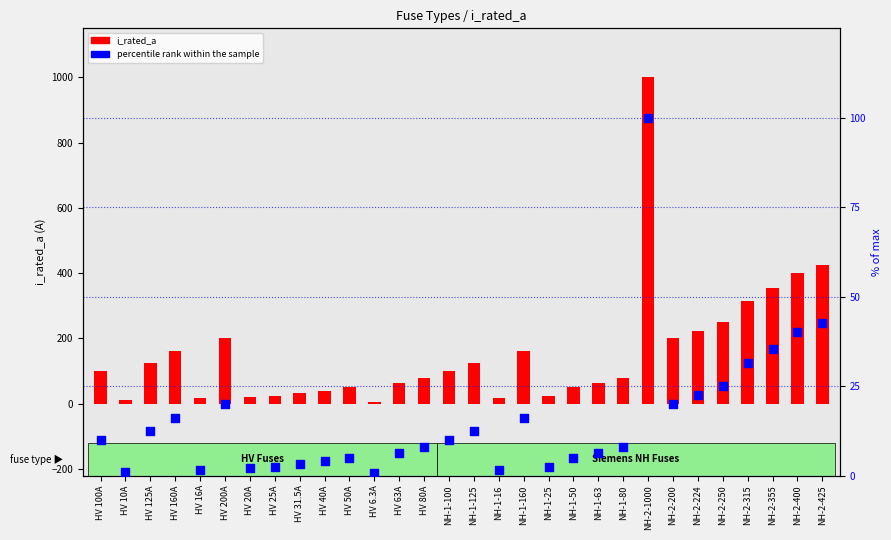

Is the value of percentile rank within the sample at NH-2-355 greater than the value of i_rated_a at HV 160A?

No